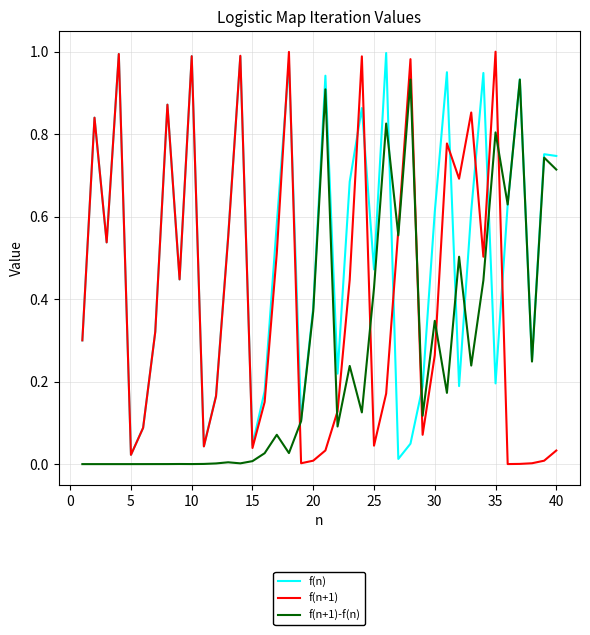

In f(n+1), how many points are higher than both neighbors (excluding endpoints)?

11